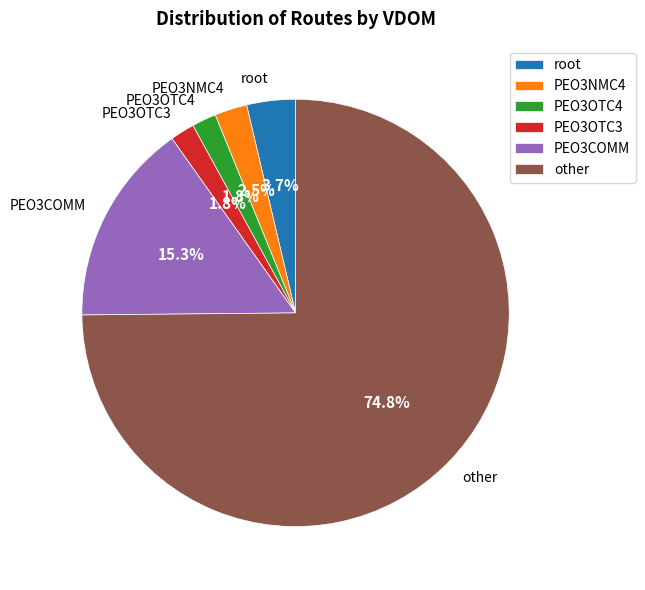

What is the majority slice?

other